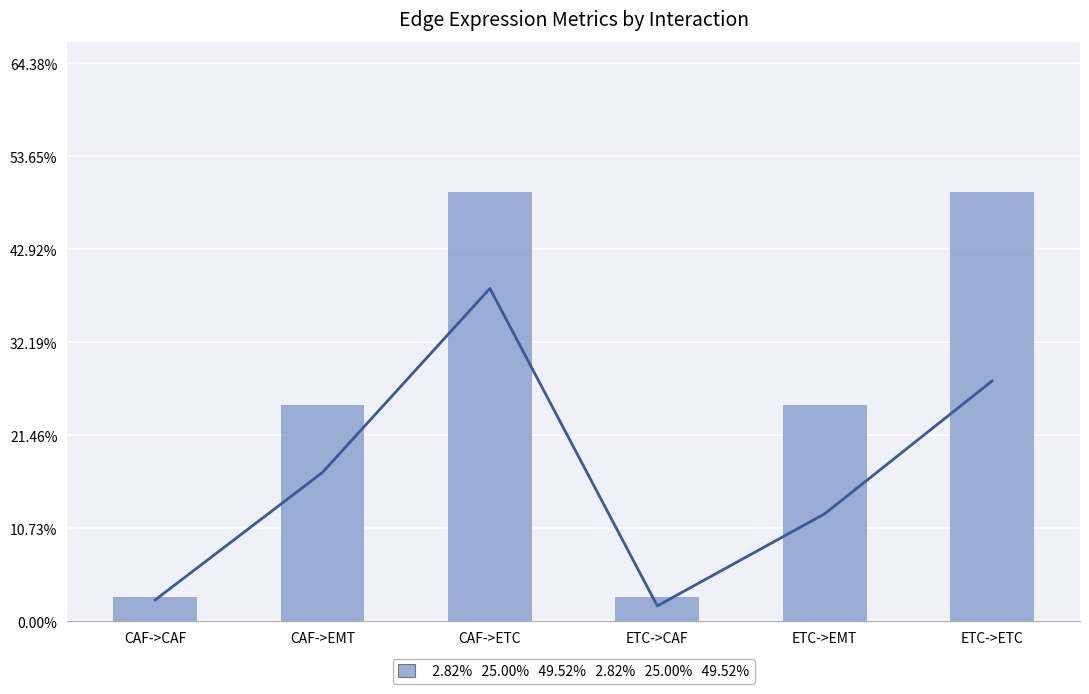

Which category has the lowest value in the Edge avg expr derived specificity series?

ETC->CAF